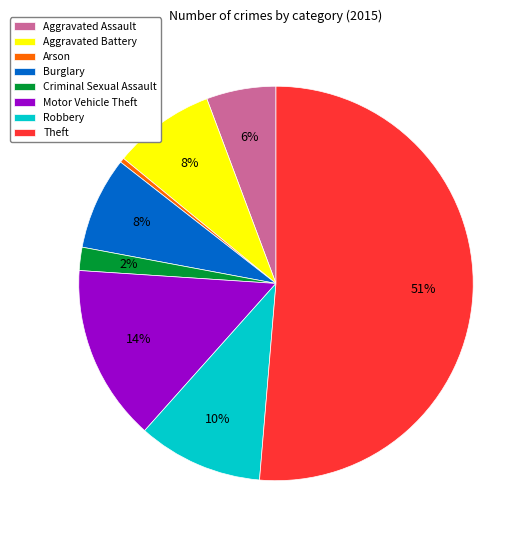

Which category accounts for the majority?

Theft